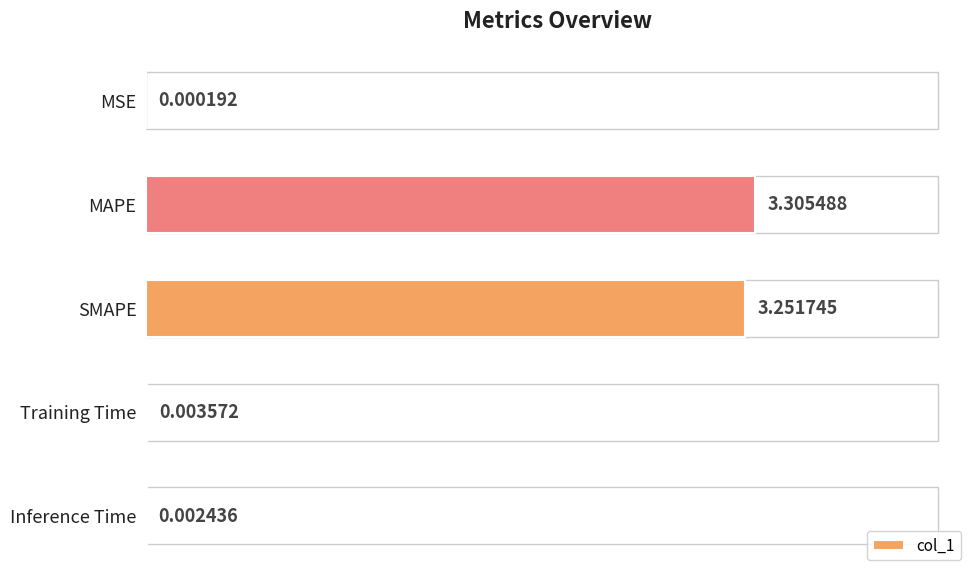

Which category has the highest value across all series?

MAPE